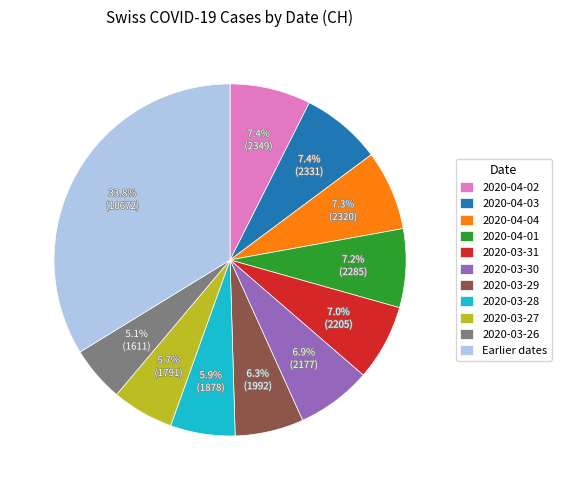

Is it true that 2020-04-01 is 7% of the pie?

True